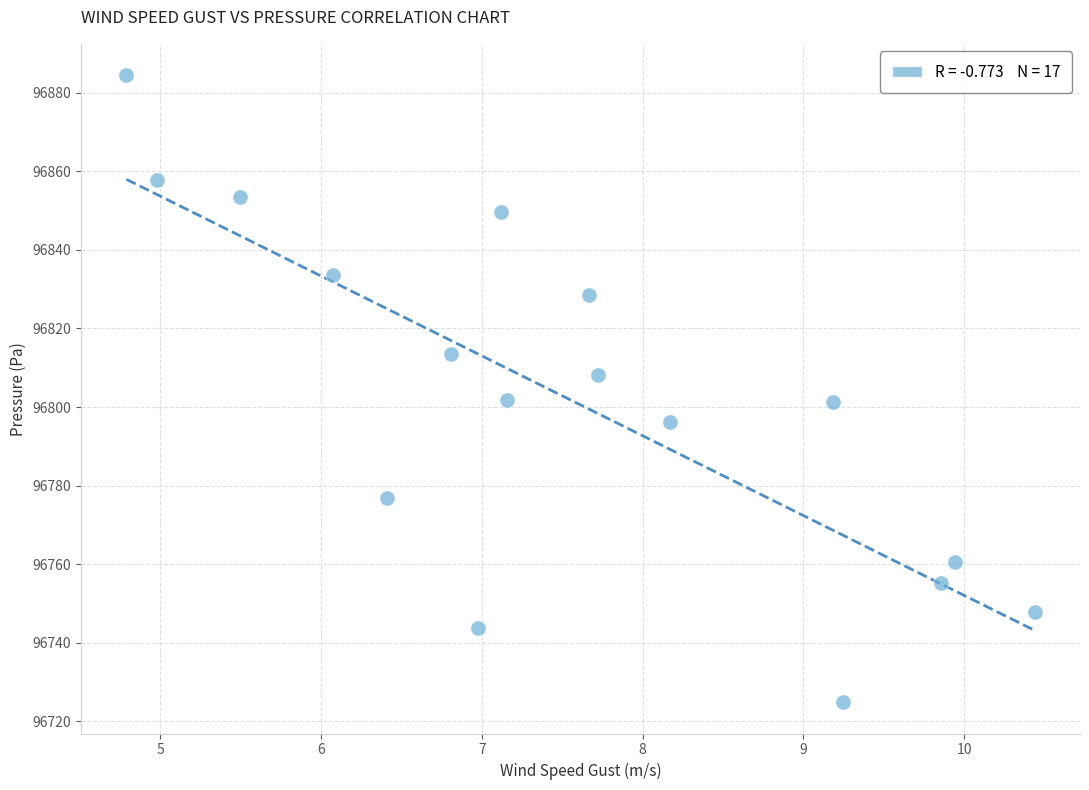

What is the range of X values (max minus min)?

5.6